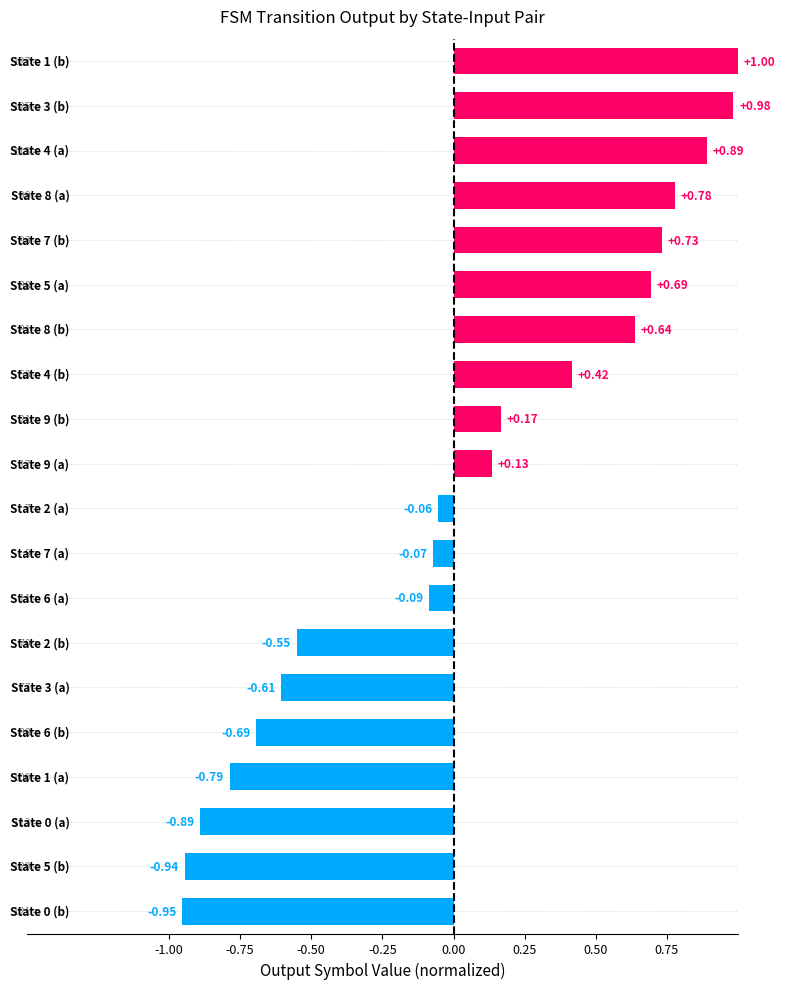

What is the difference between the second highest and second lowest values?

1.9